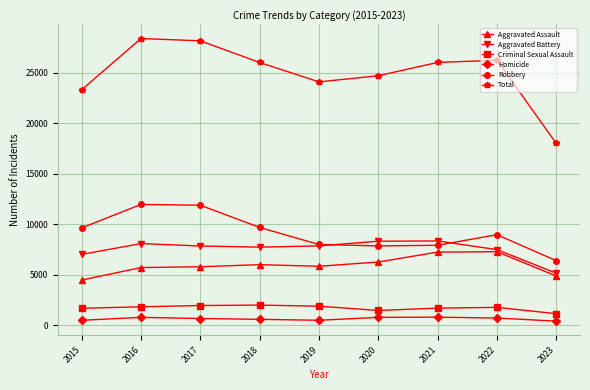

Does the chart have visible grid lines?

Yes